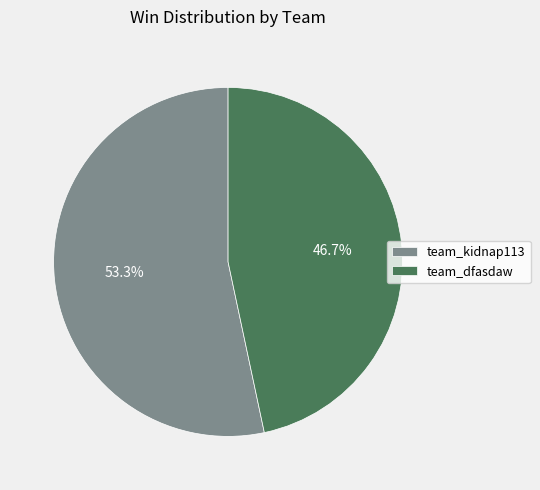

To the nearest percent, what percentage of the pie is team_kidnap113?

53%